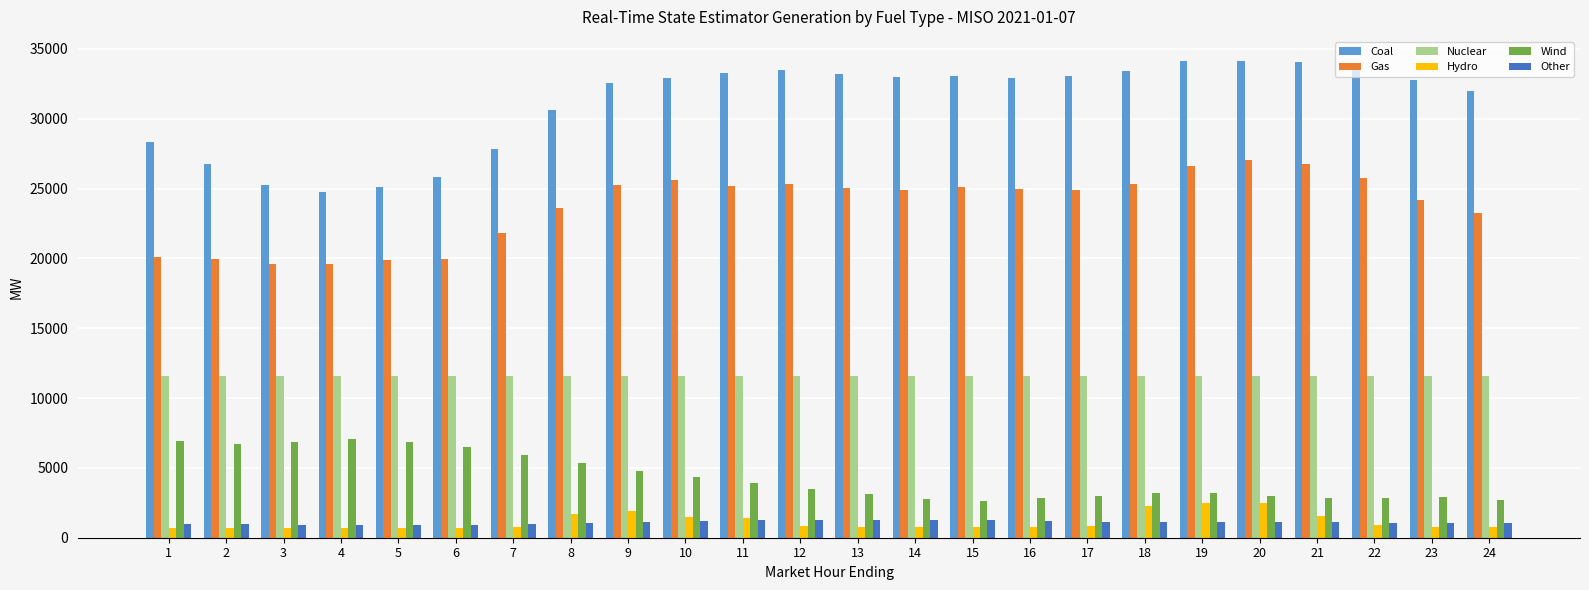

Are the bars horizontal?

No